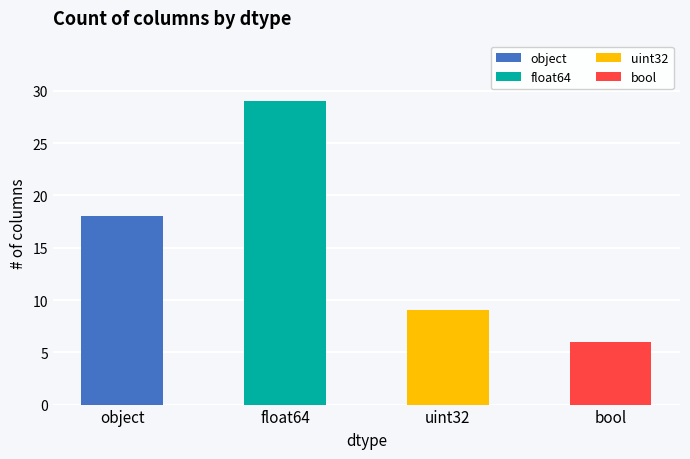

Rank the categories by value from lowest to highest.

bool, uint32, object, float64